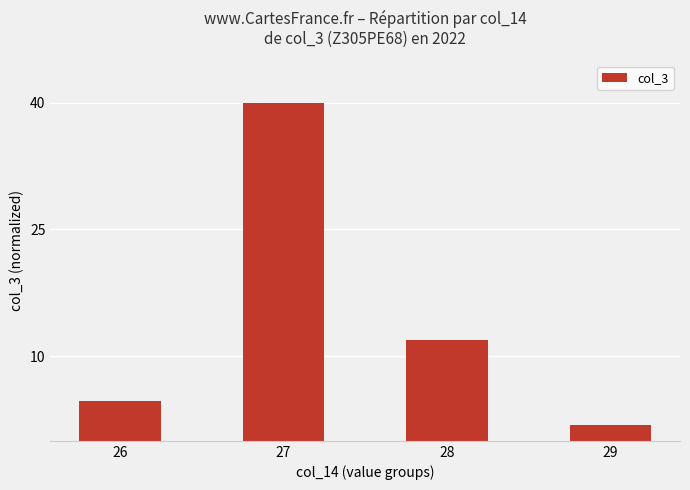

List the labels in order of value, smallest first.

29, 26, 28, 27